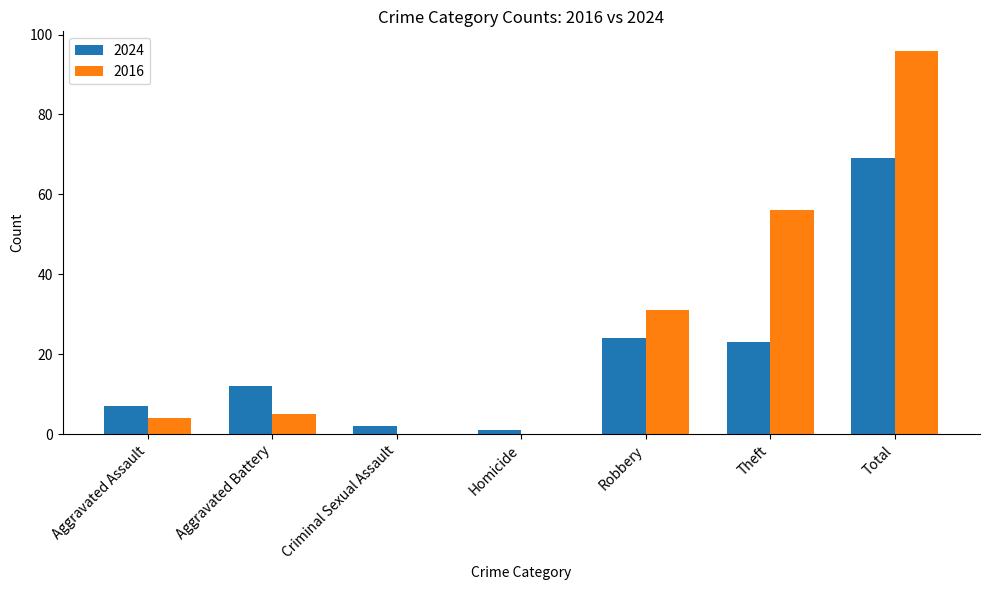

How many data points does each series have?

7